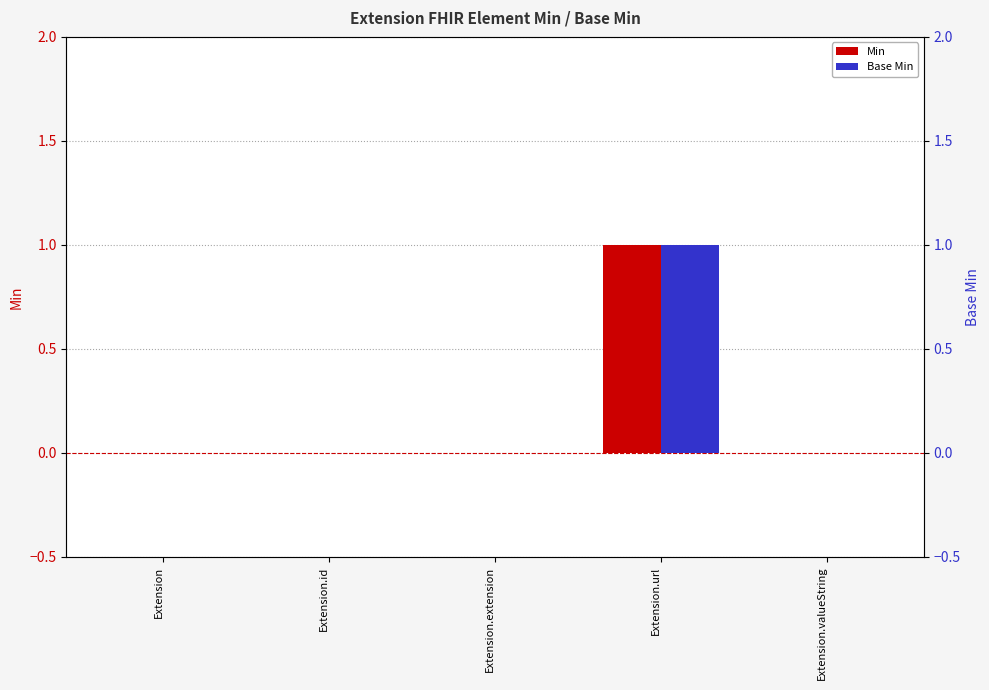

Rank the series at Extension.id from lowest to highest value.

Min, Base Min